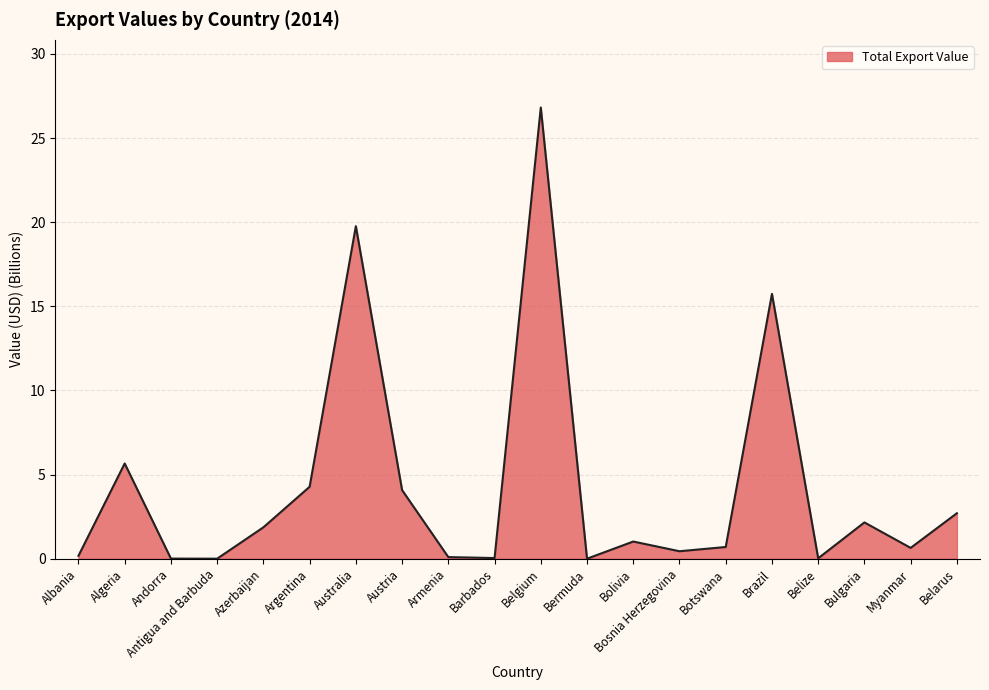

The chart shows a value of 8.8 at Australia. True or false?

False